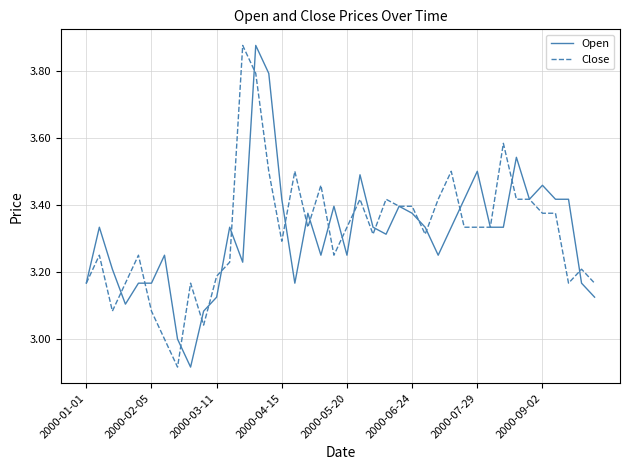

What are all the series names shown in the legend?

Open, Close